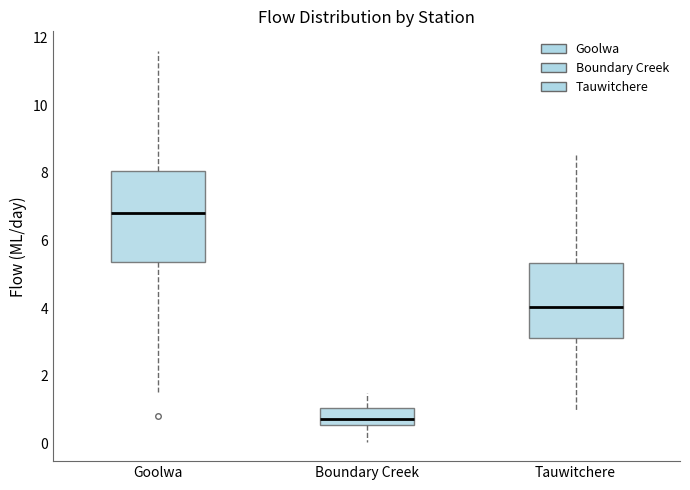

Comparing the boxes themselves (not the whiskers), which one is the tallest?

Goolwa